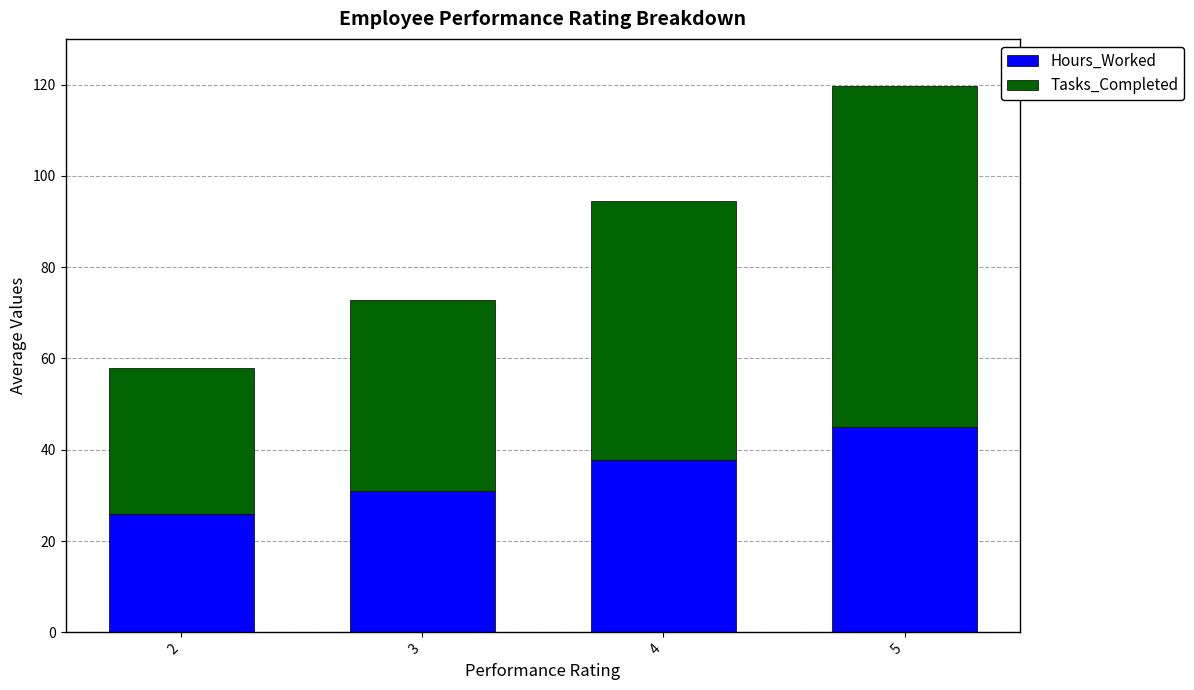

How many values in the Hours_Worked series are below 37?

2